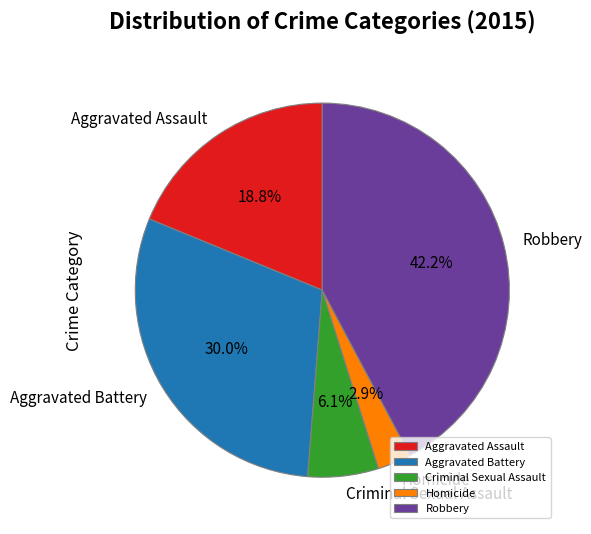

To the nearest percent, what is the difference between the Homicide and Aggravated Battery slice percentages?

27%